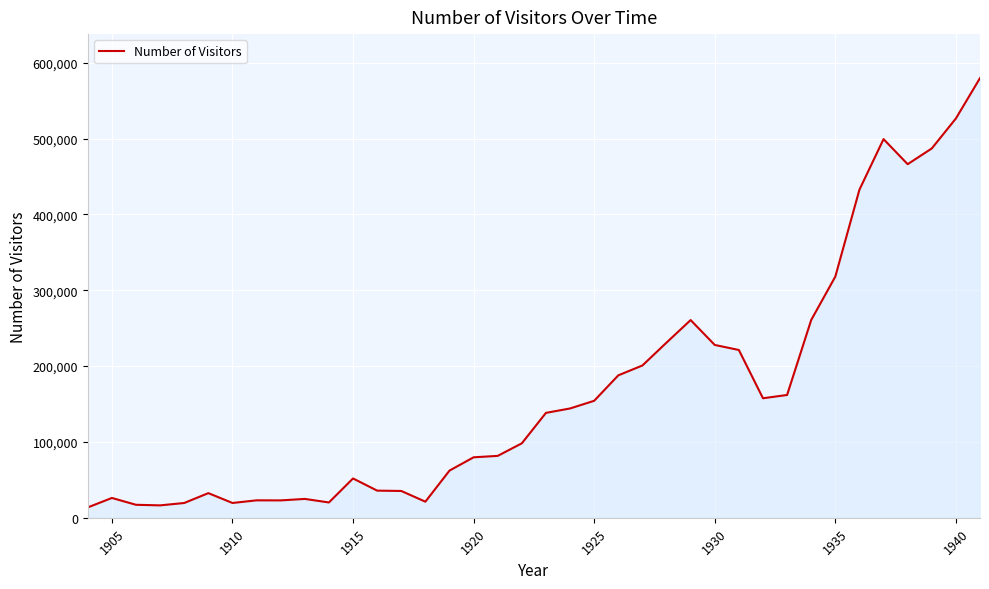

What is the minimum value shown in the chart?

13727